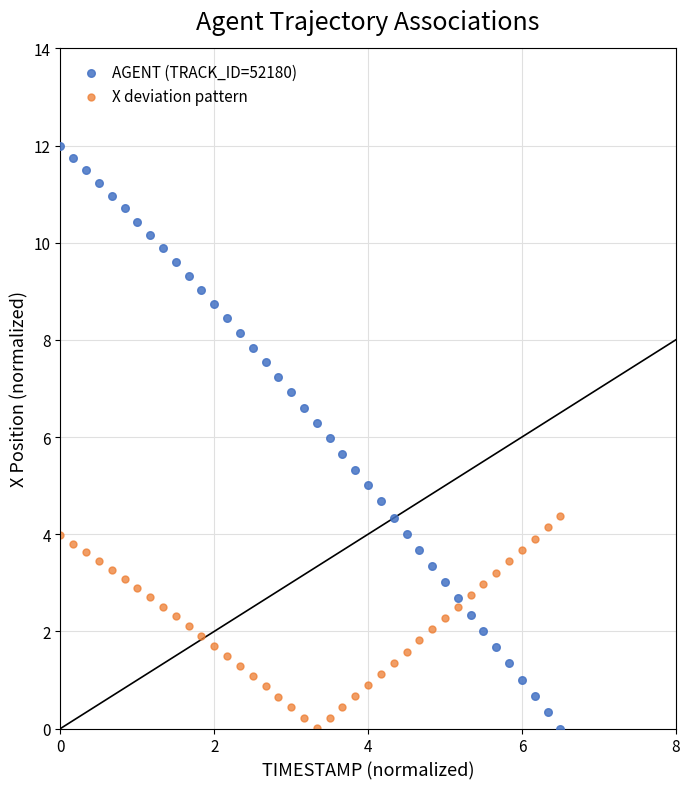

Which series has the largest Y range (max minus min)?

AGENT (TRACK_ID=52180)